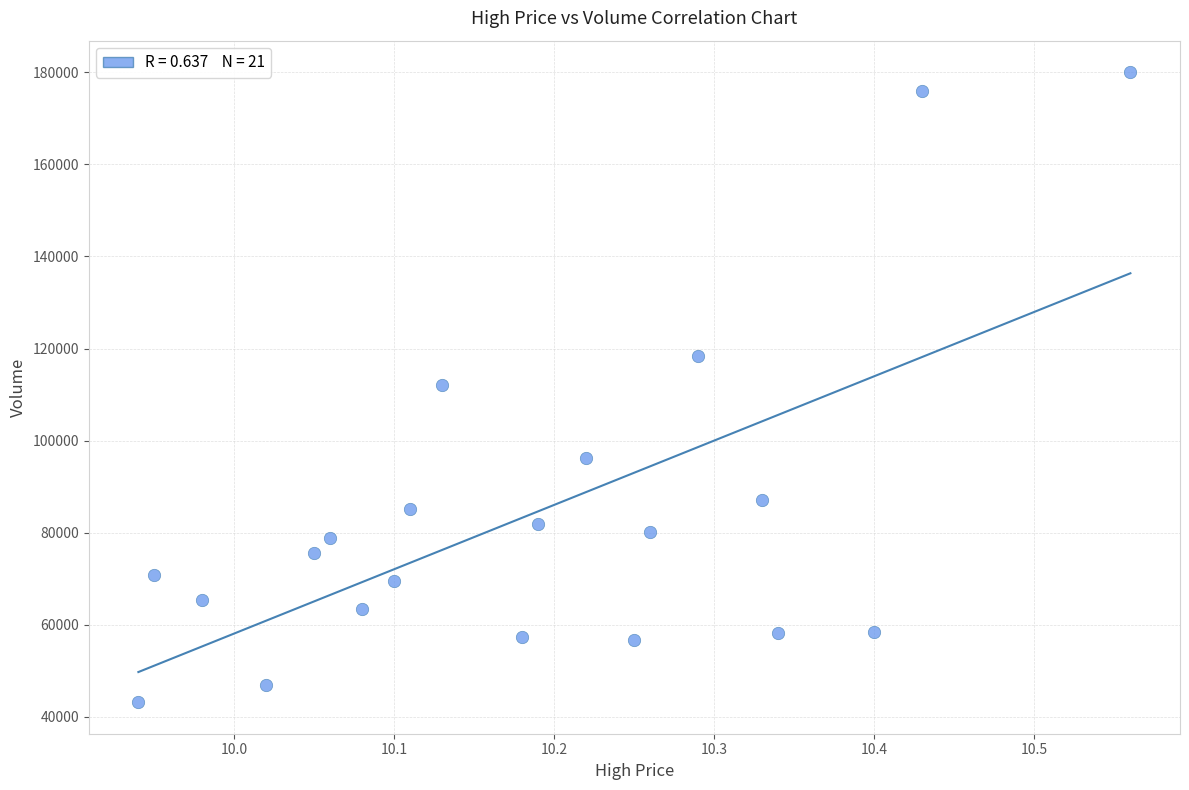

What is the range of X values (max minus min)?

0.6